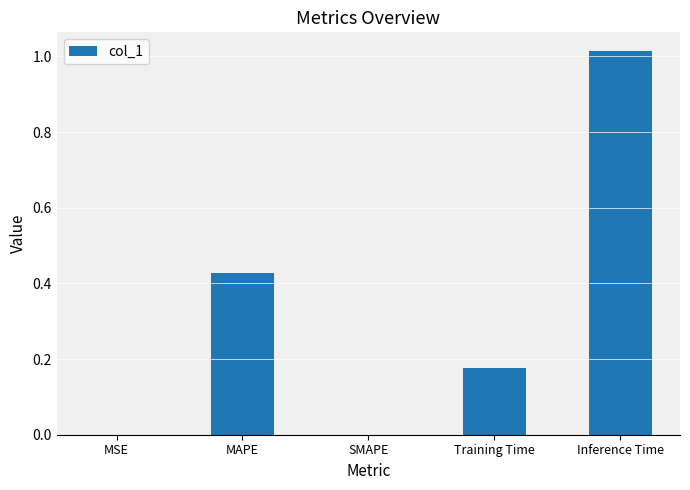

The value at MAPE is 0.6. True or false?

False